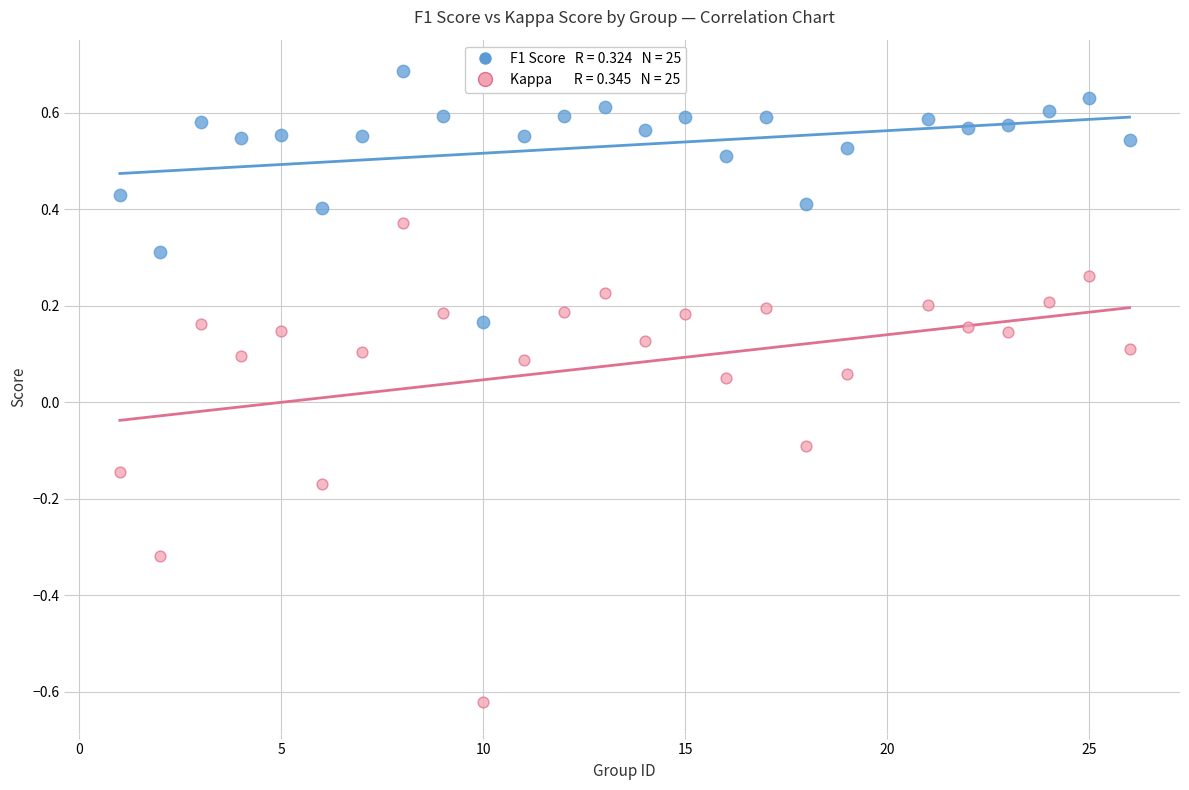

Across all data points, what is the range of X values (max minus min)?

25.0